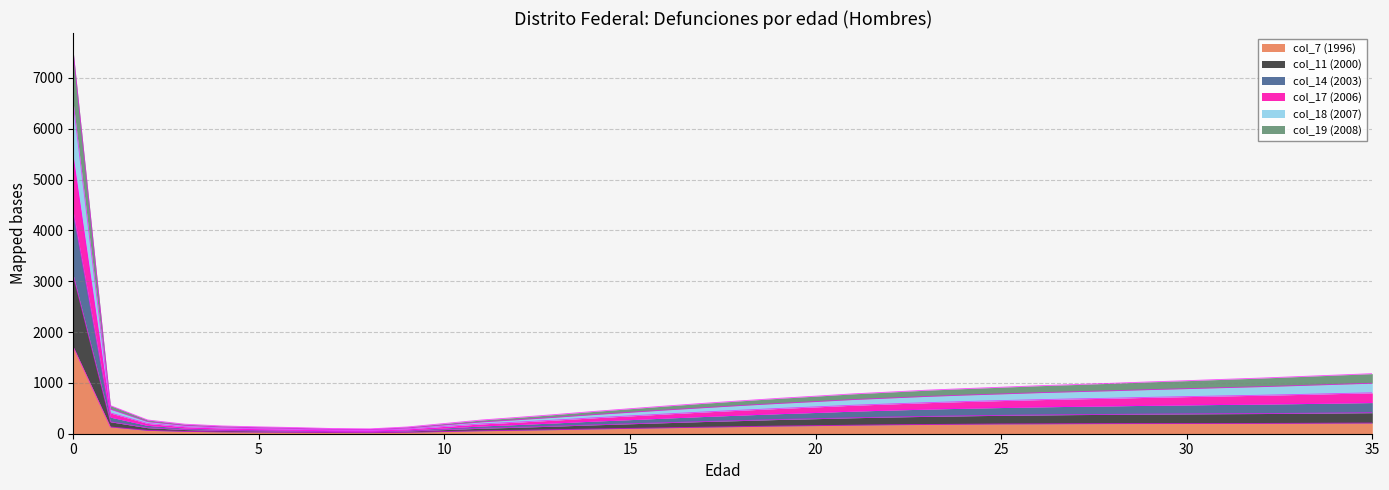

What is the value of the col_17 (2006) point at the 10th from the left?

114